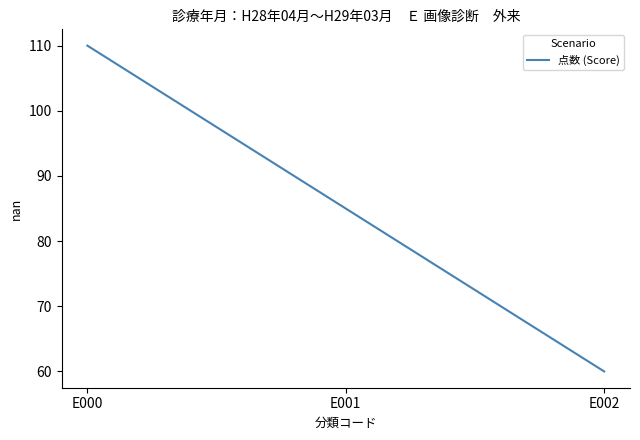

Rank the categories by value from highest to lowest.

E000, E001, E002